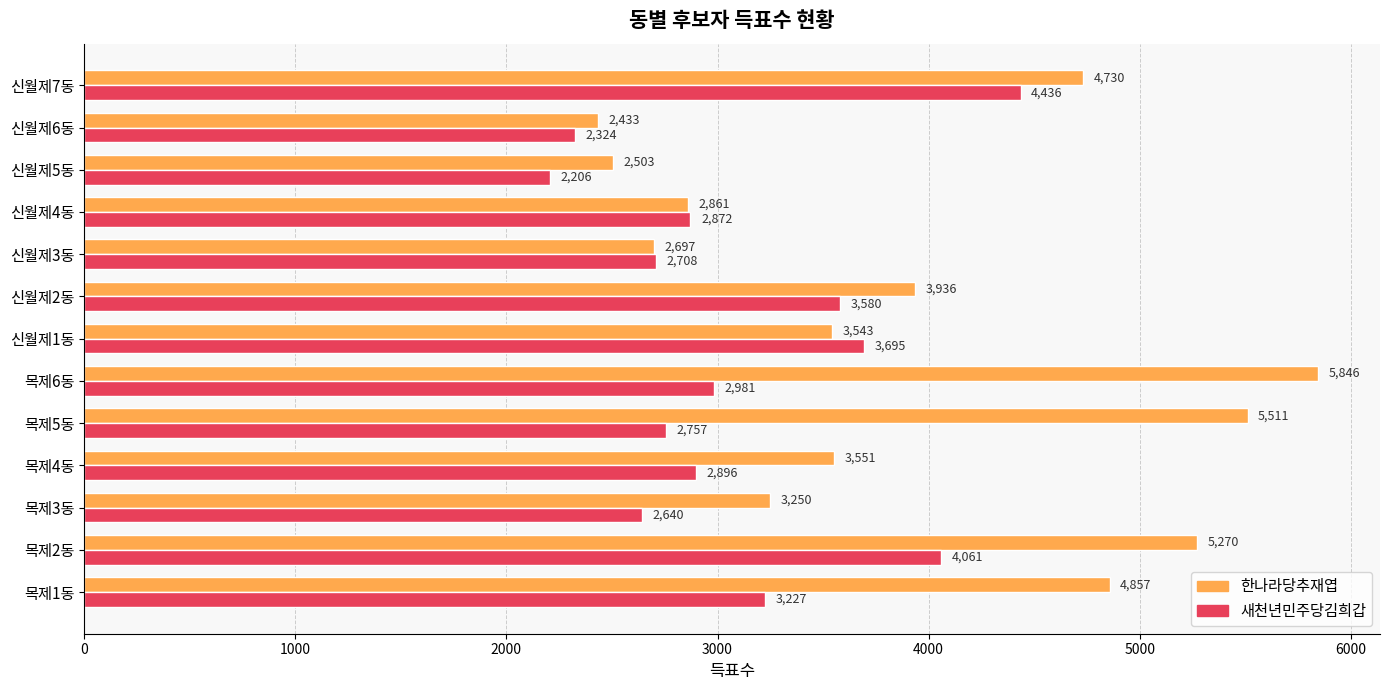

Which series has the largest range (max minus min)?

한나라당추재엽